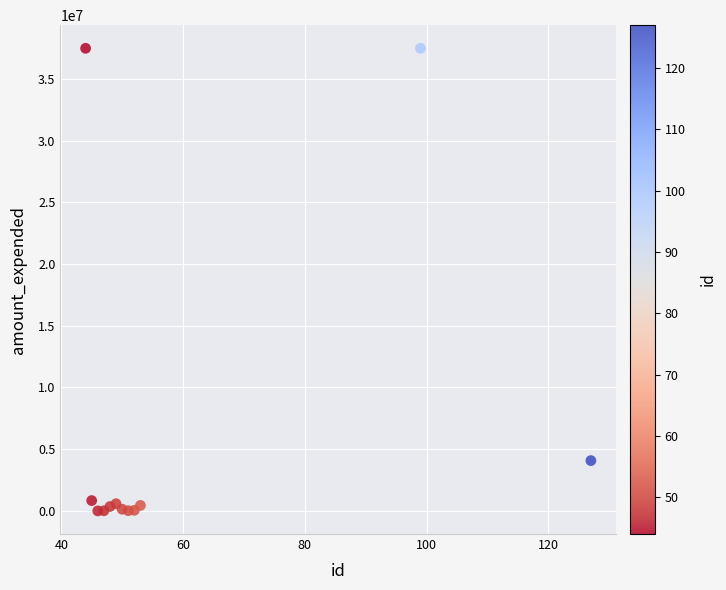

What Y value in the scatter plot is closest to 18742820?

4075794